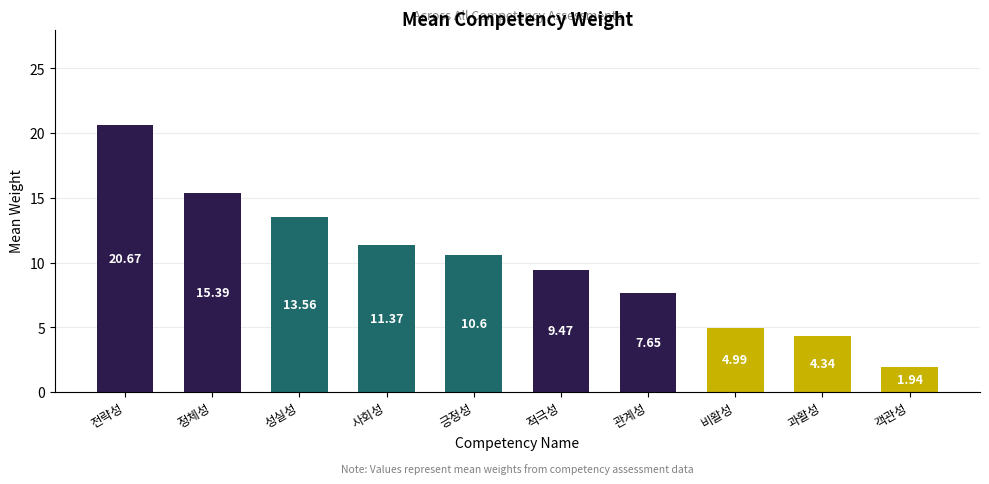

Which label corresponds to the smallest value in the chart?

객관성